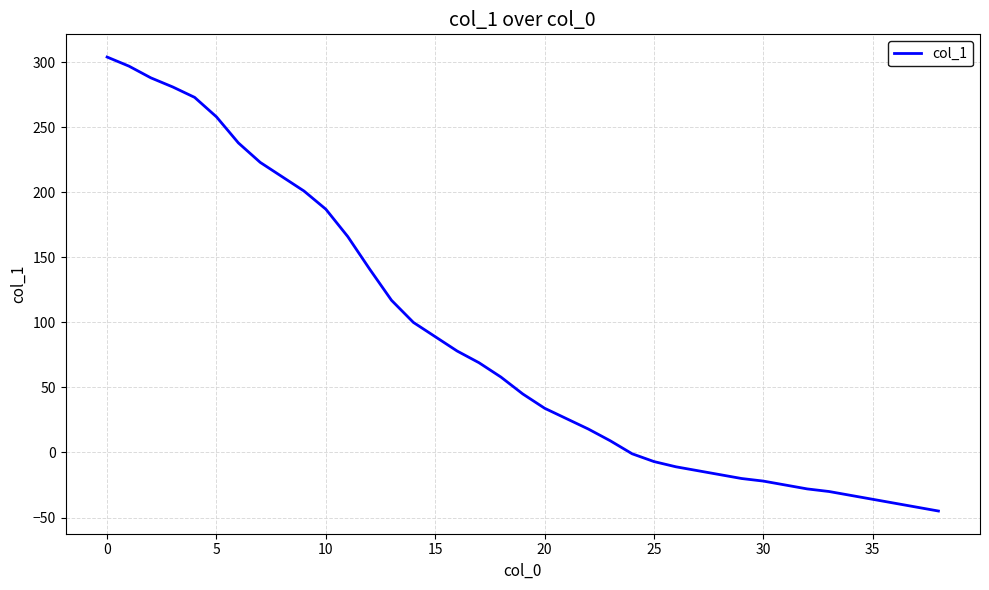

What is the maximum value shown in the chart?

304